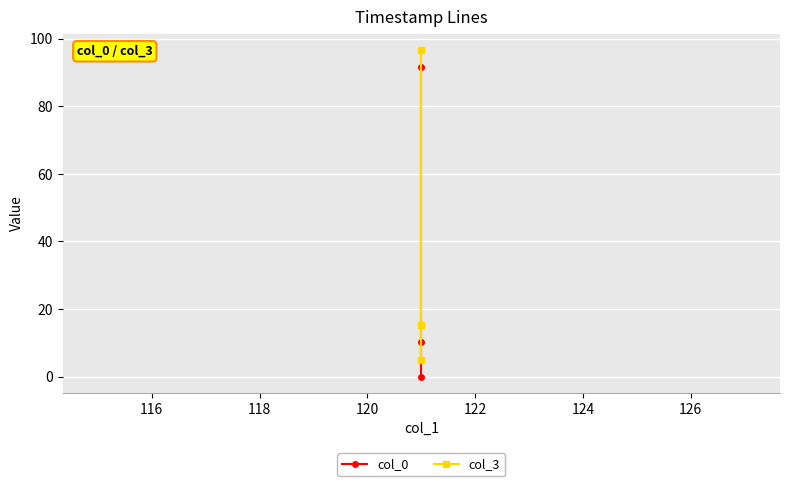

What is the difference between the second highest and minimum values in the col_3 series?

10.2